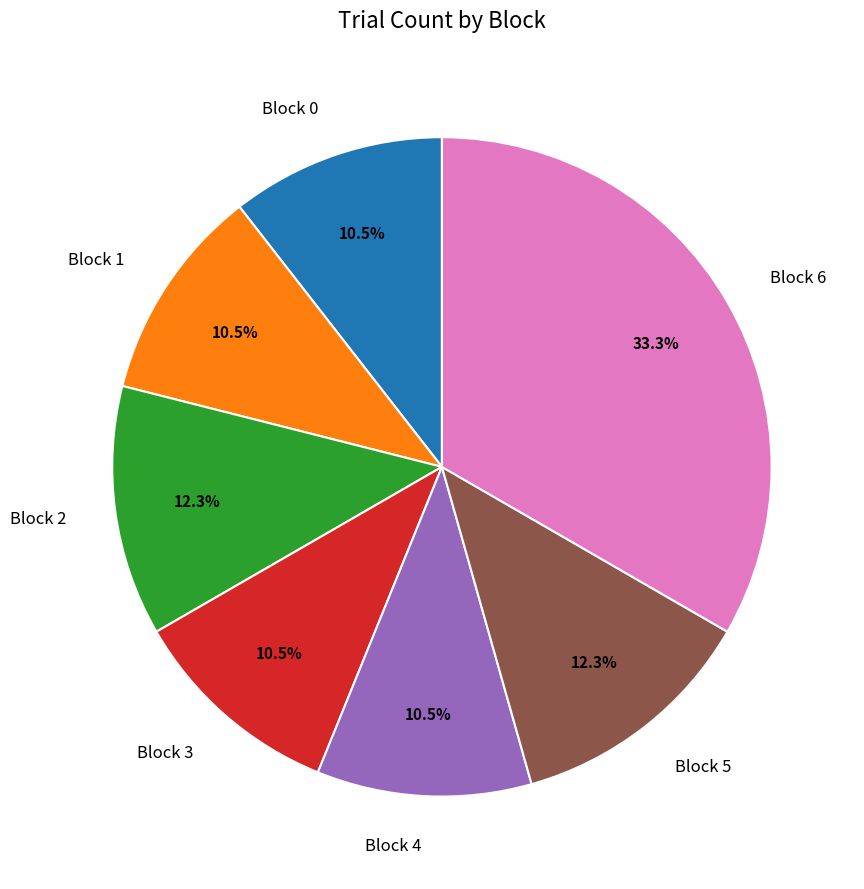

To the nearest percent, what is the difference between the largest and smallest slice percentages?

23%